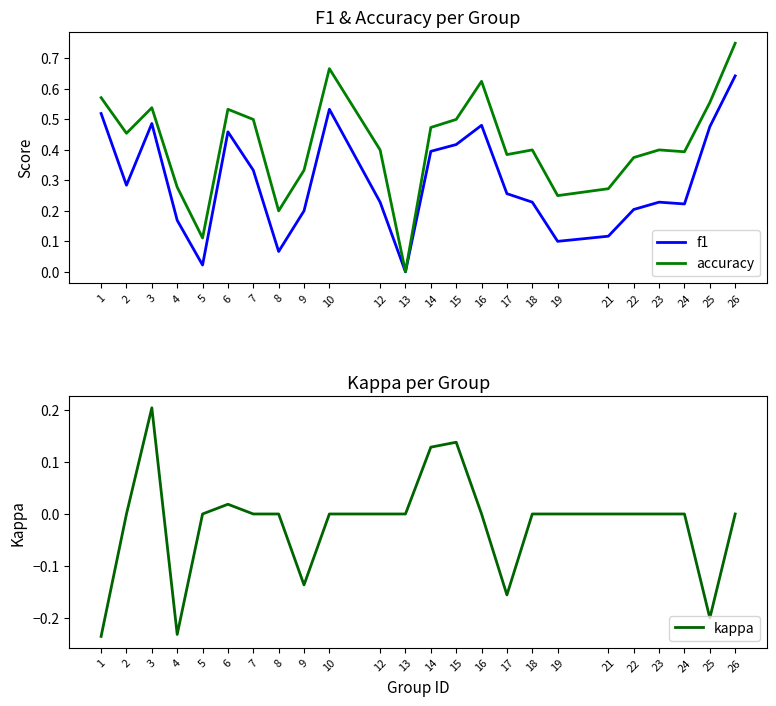

Where is the first local minimum for f1?

2